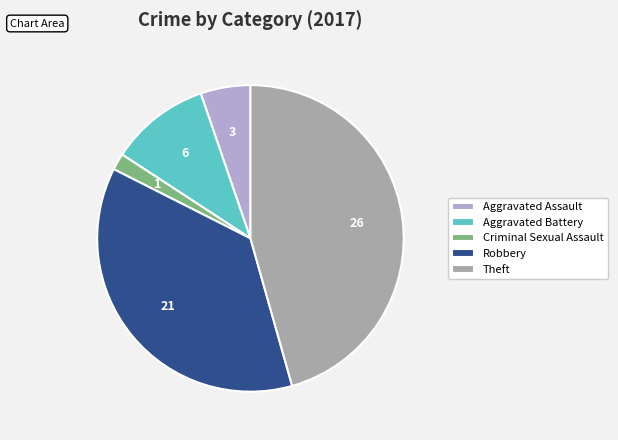

Is there any slice that represents more than half of the pie?

No